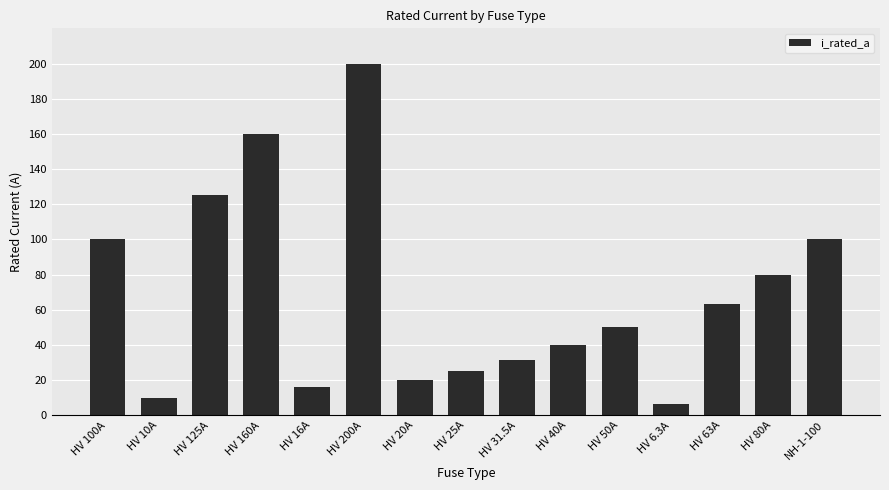

Is it true that the value at HV 125A is 125.0?

True